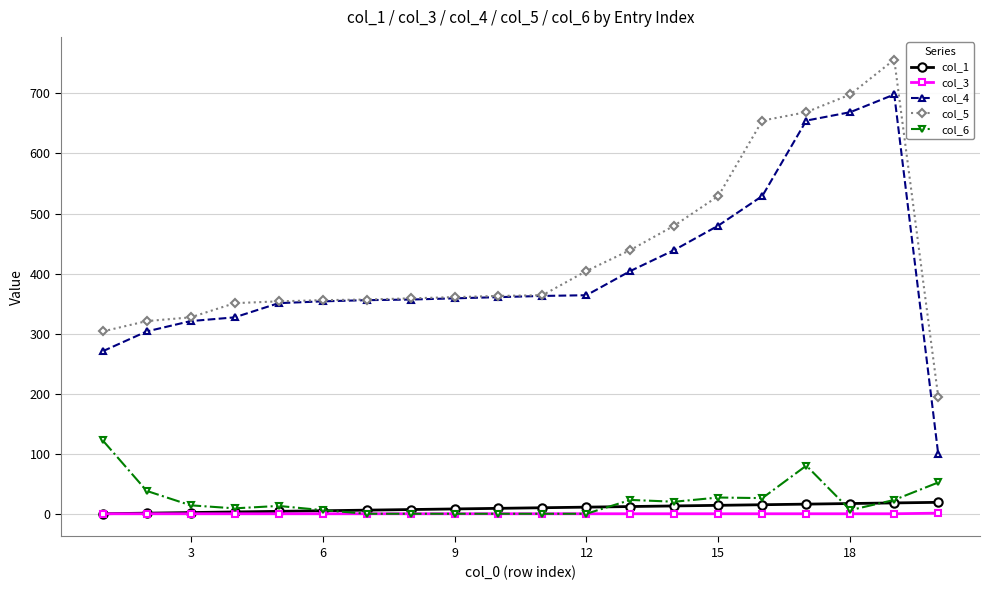

True or false: col_6 and col_5 cross at least once.

False